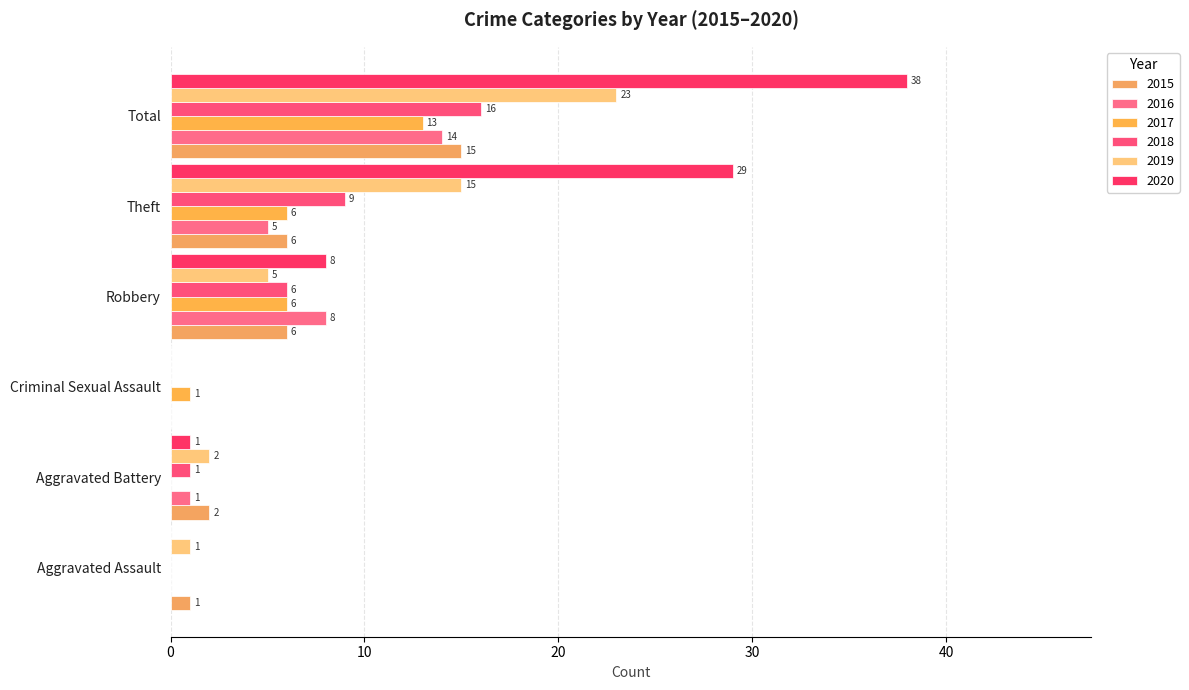

At which category does the chart reach its minimum across all series?

Criminal Sexual Assault